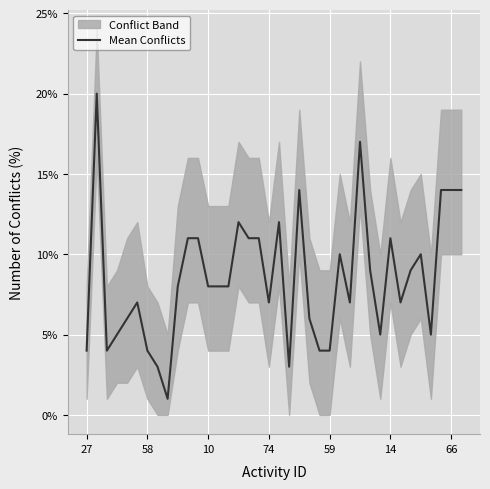

At which label is the value closest to 10?

25